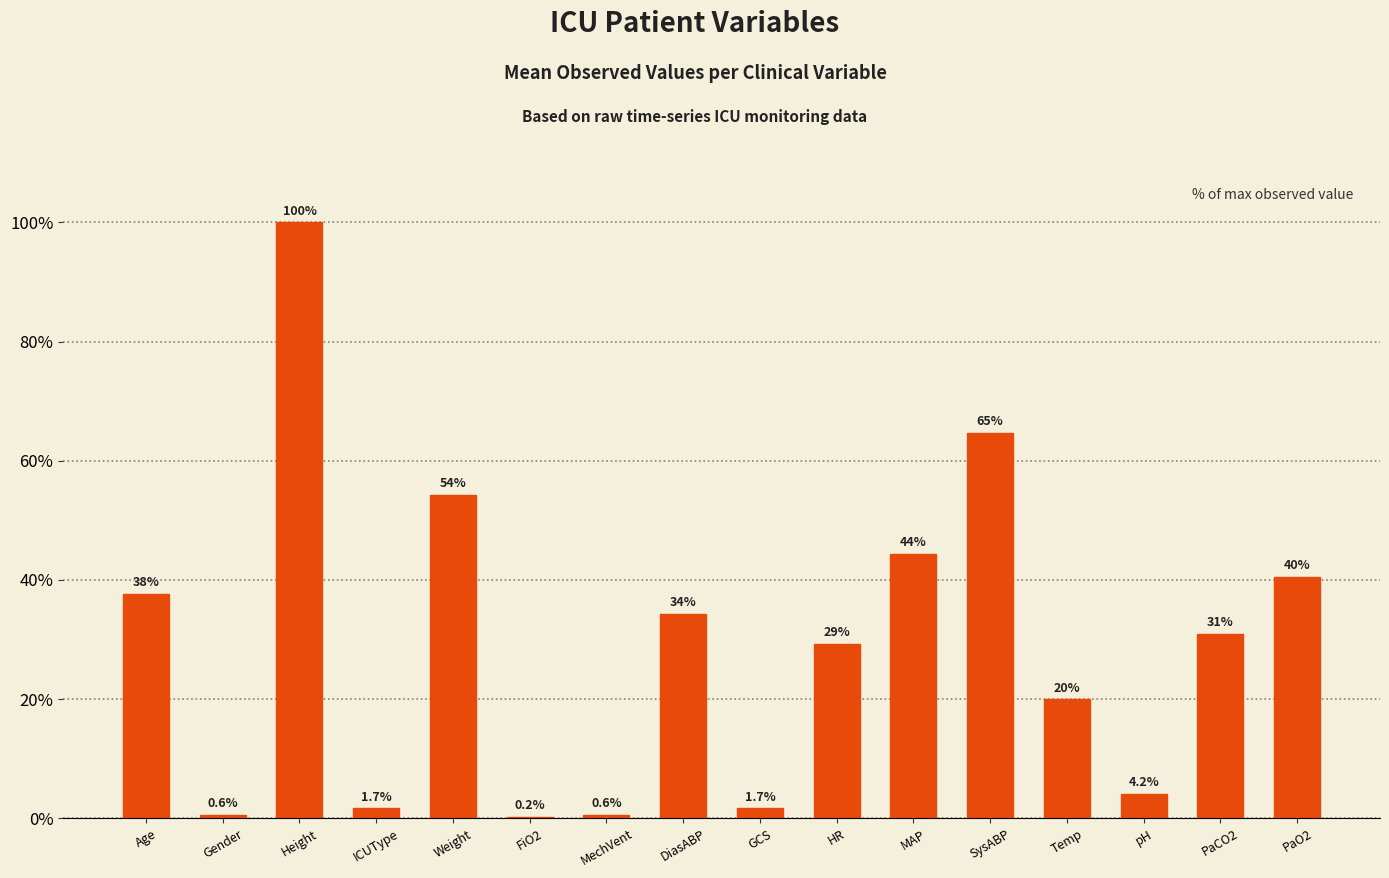

What is the average value?

29.1